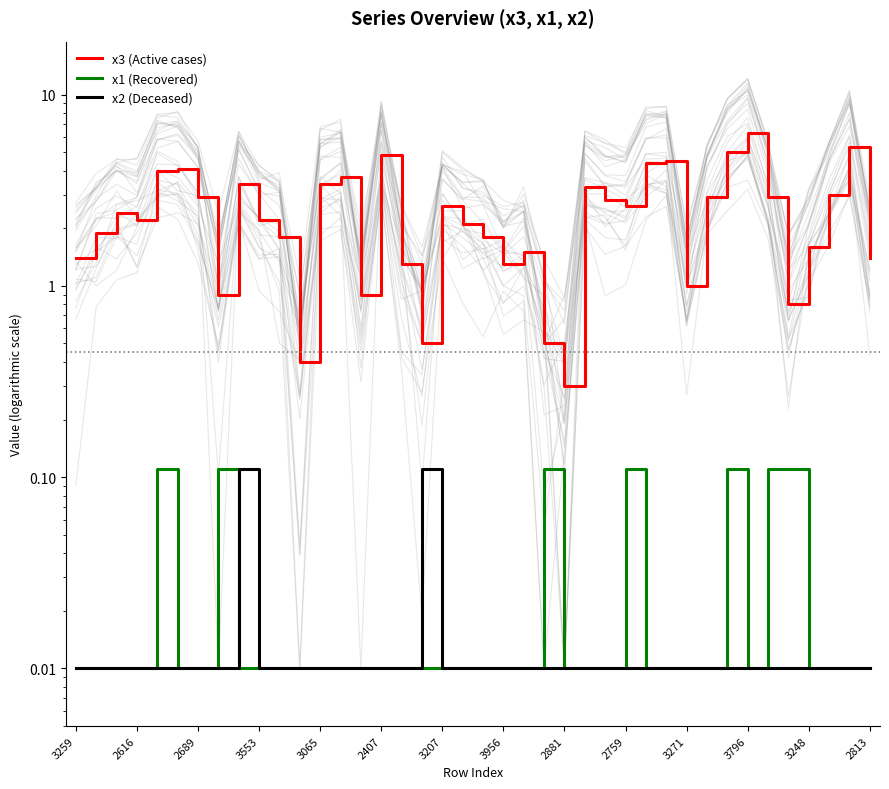

Which series has the largest range (max minus min)?

x3 (Active cases)